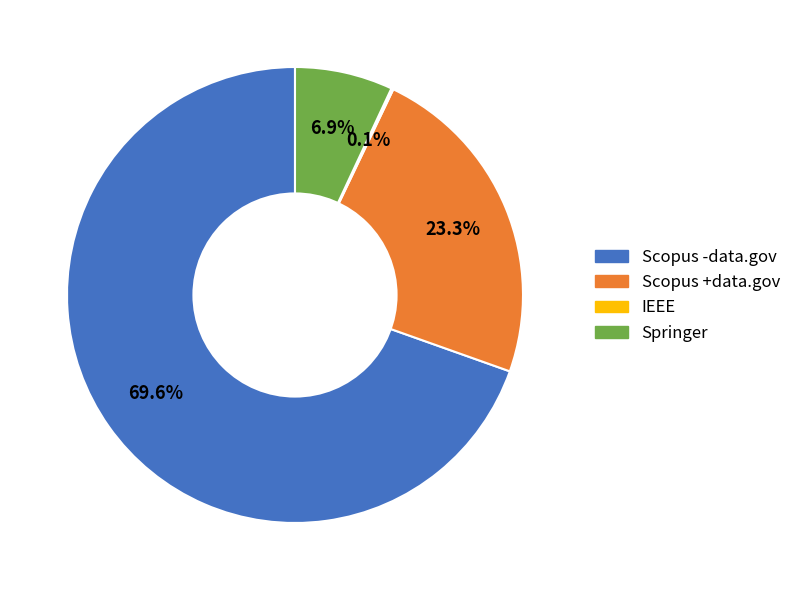

Combined, do Springer and Scopus +data.gov account for over 50%?

No